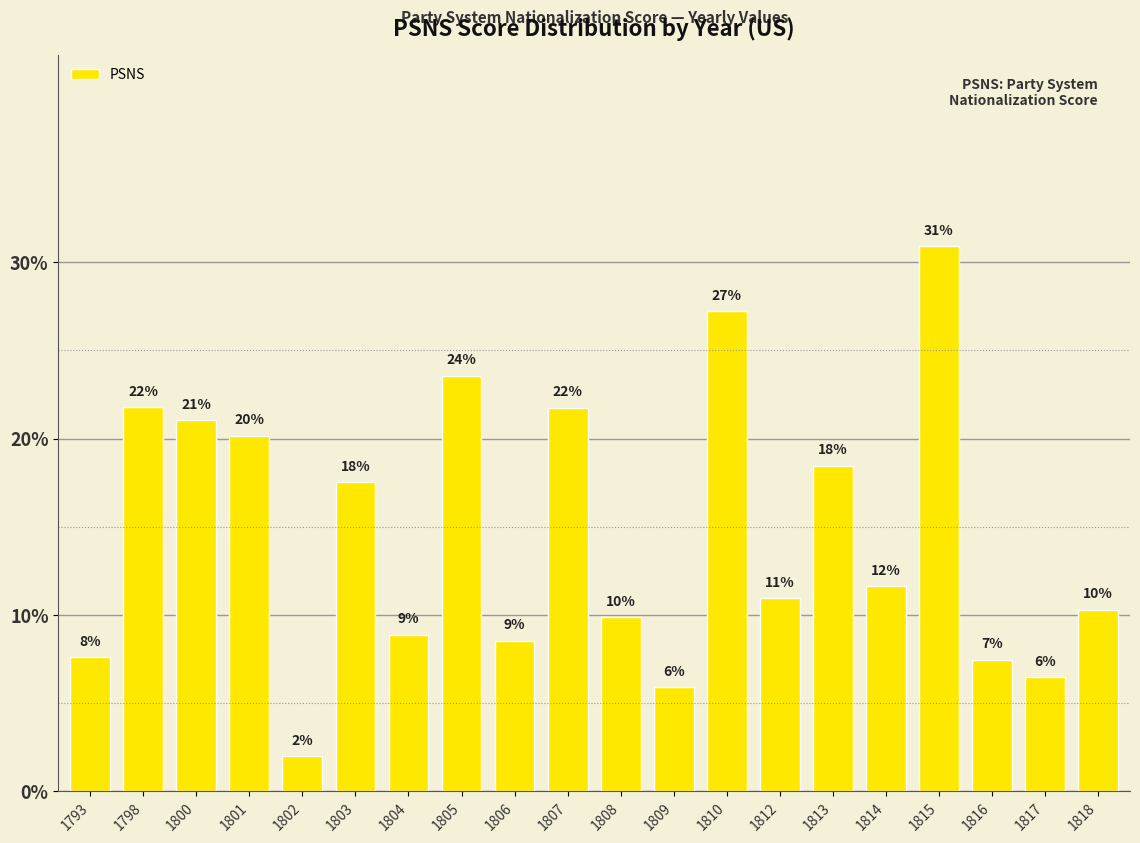

Between 1808 and 1813, which is larger?

1813